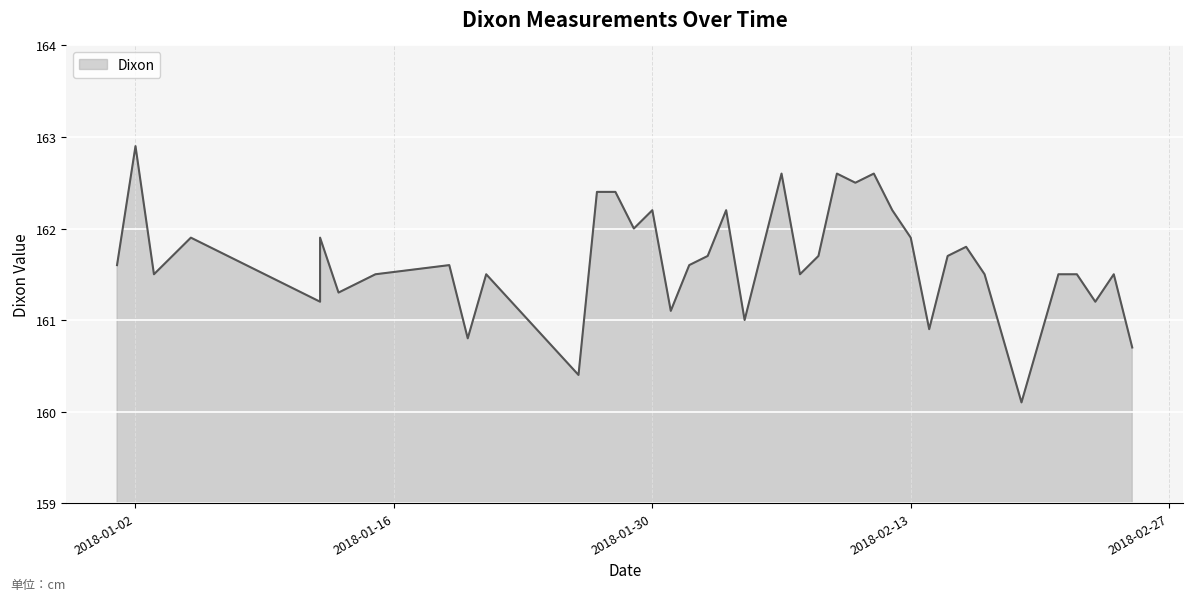

Count the number of data series in this chart.

1